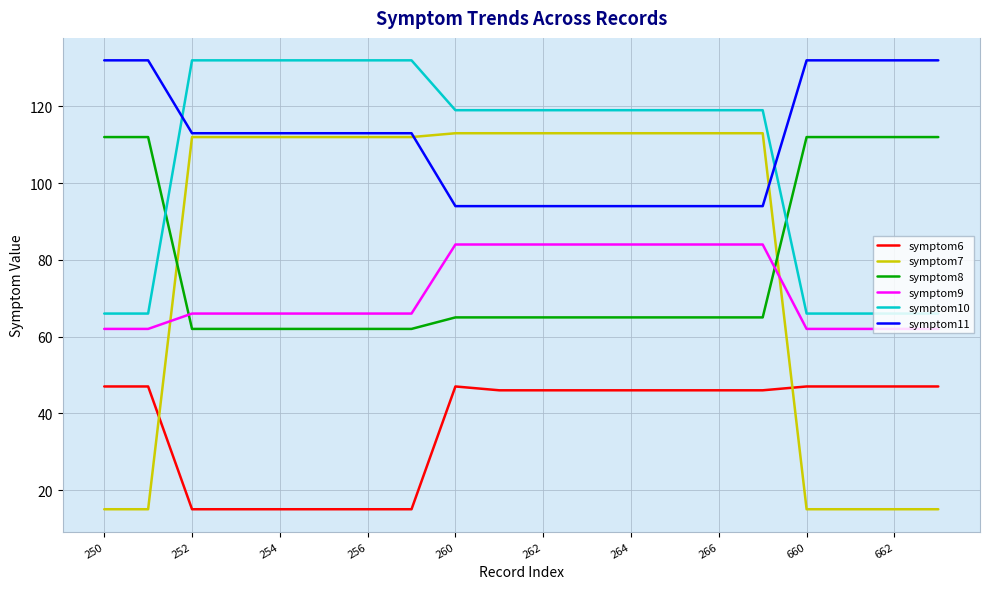

Which series has the widest spread of values?

symptom7